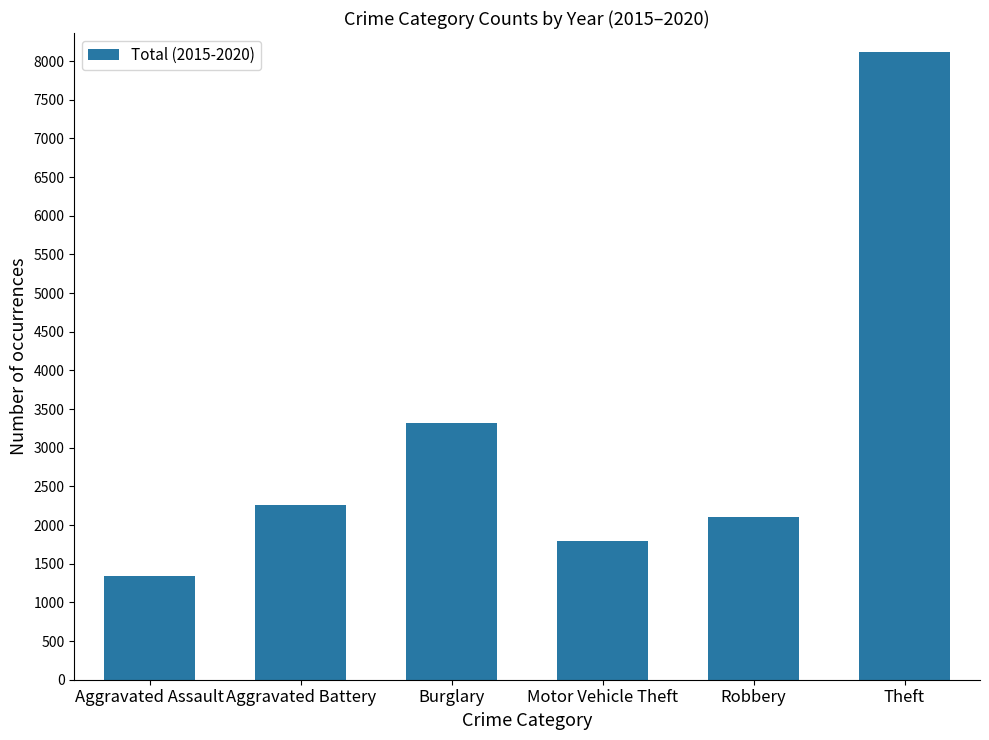

Which label corresponds to the largest value in the chart?

Theft